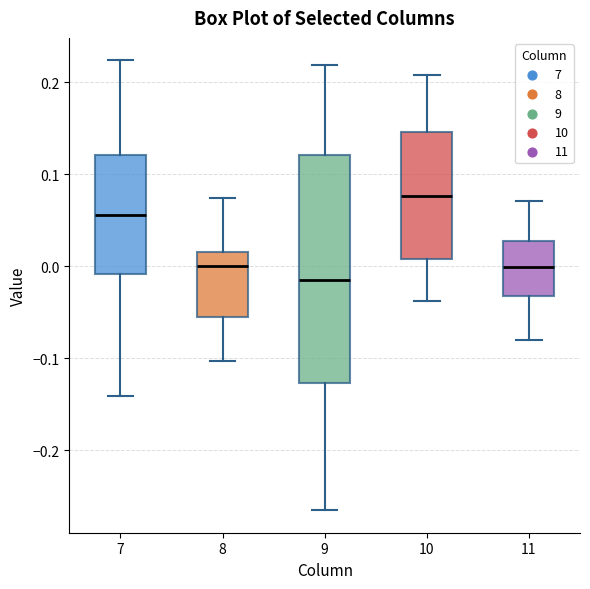

Reading left to right, transcribe this box plot: for each box, give where its median line is, the range the box spans, and where its two whiskers end, as read against the y-axis. The values are not printed on the chart, so give them approximately, as read against the axis.

7: median 0.06, box -0.01 to 0.12, whiskers -0.14 to 0.22
8: median 0.00, box -0.06 to 0.02, whiskers -0.10 to 0.07
9: median -0.01, box -0.13 to 0.12, whiskers -0.27 to 0.22
10: median 0.08, box 0.01 to 0.15, whiskers -0.04 to 0.21
11: median 0.00, box -0.03 to 0.03, whiskers -0.08 to 0.07